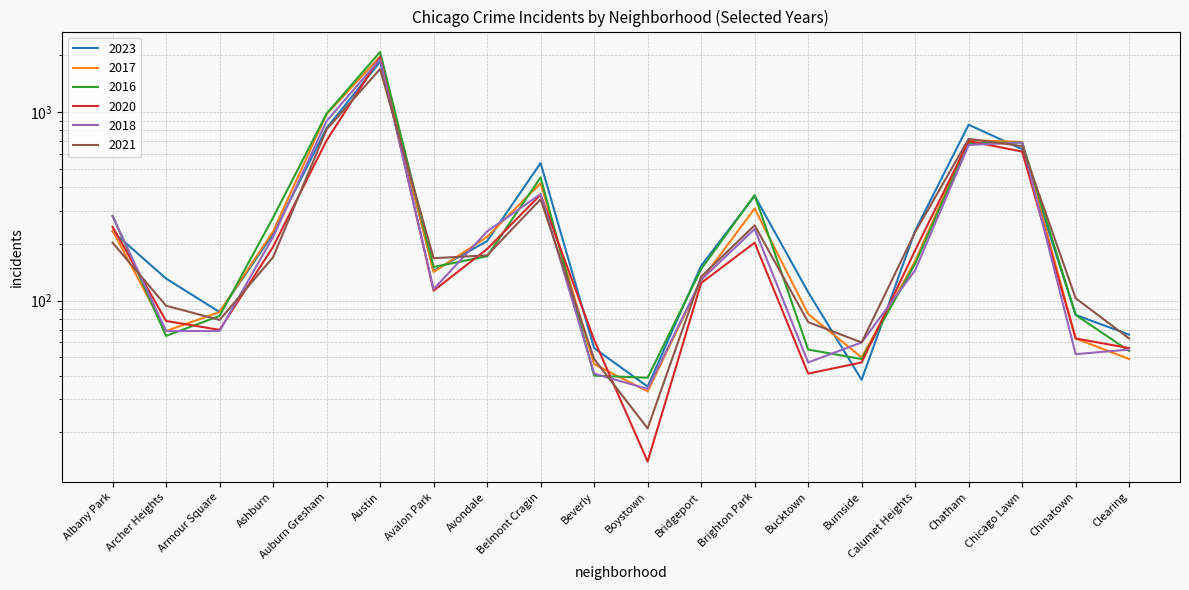

At which label is 2018 closest to 973?

Auburn Gresham